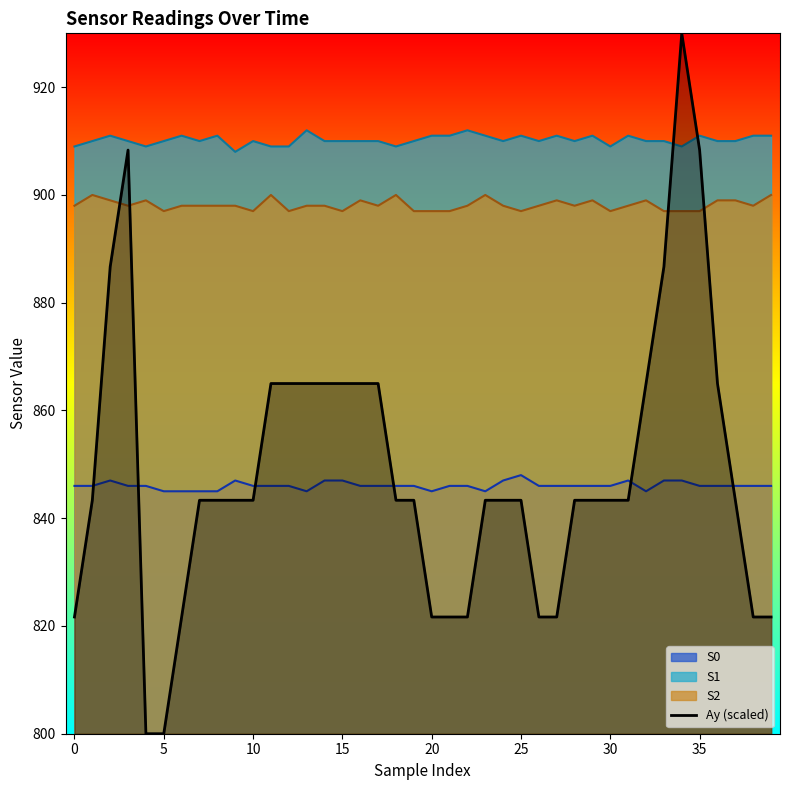

What is the difference between the maximum and minimum values in the S2 series?

3.0